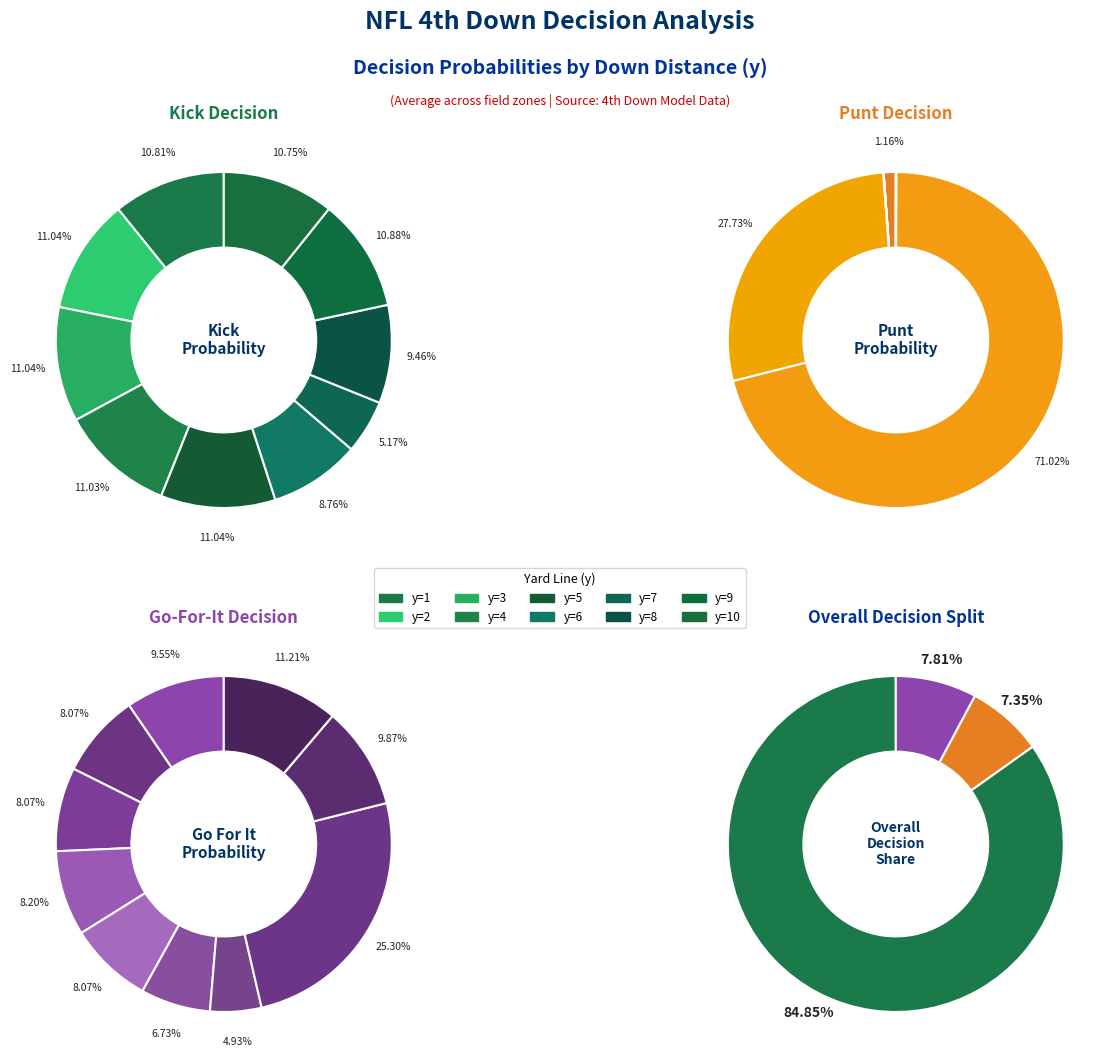

True or false: y=3 accounts for 1% of the total.

False